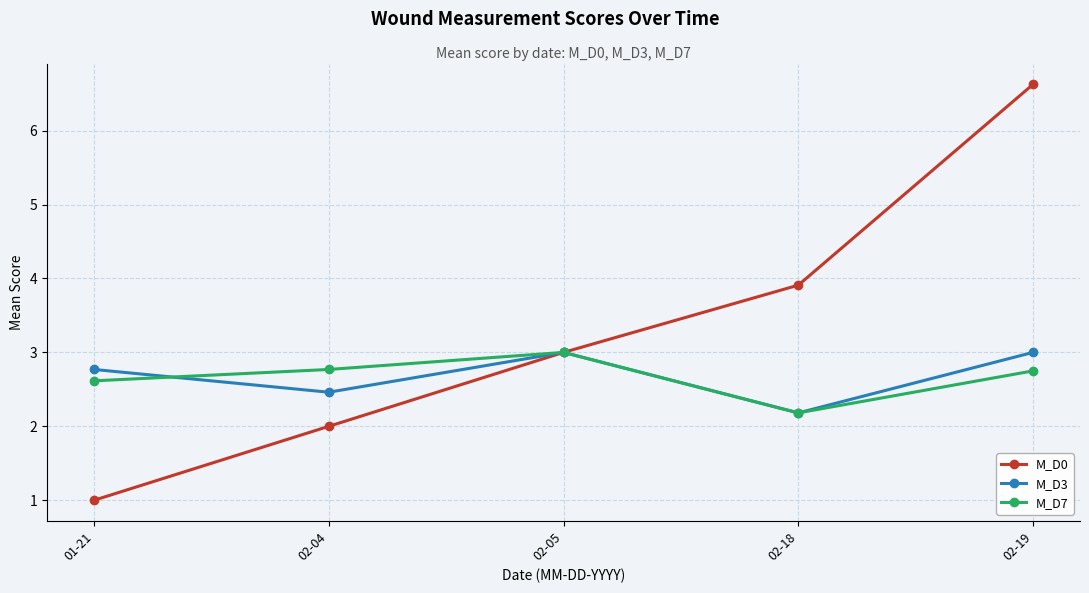

How many interior local valleys does the M_D7 series have?

1